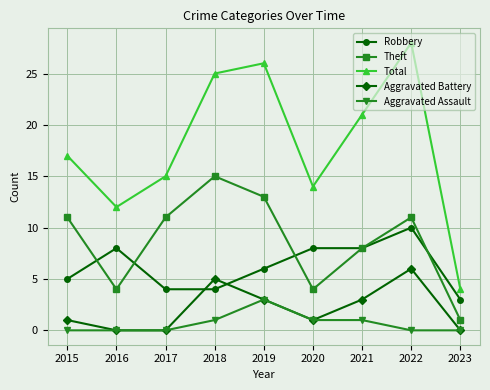

Is this an area chart (filled region under the line)?

No